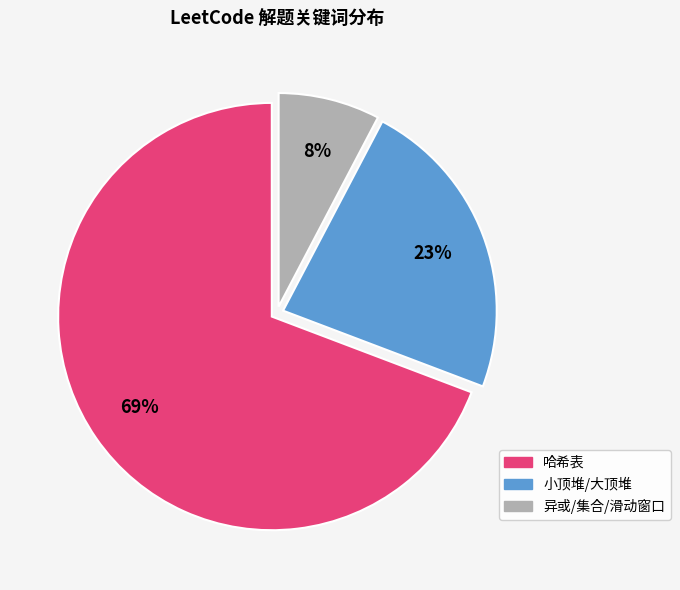

To the nearest percent, what portion does 异或/集合 represent?

8%